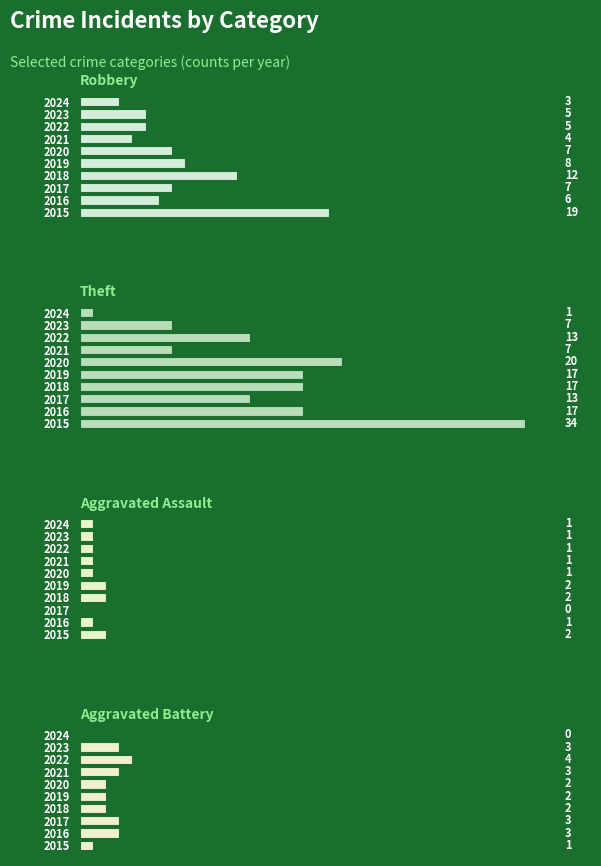

At how many categories does at least one series exceed 29?

1